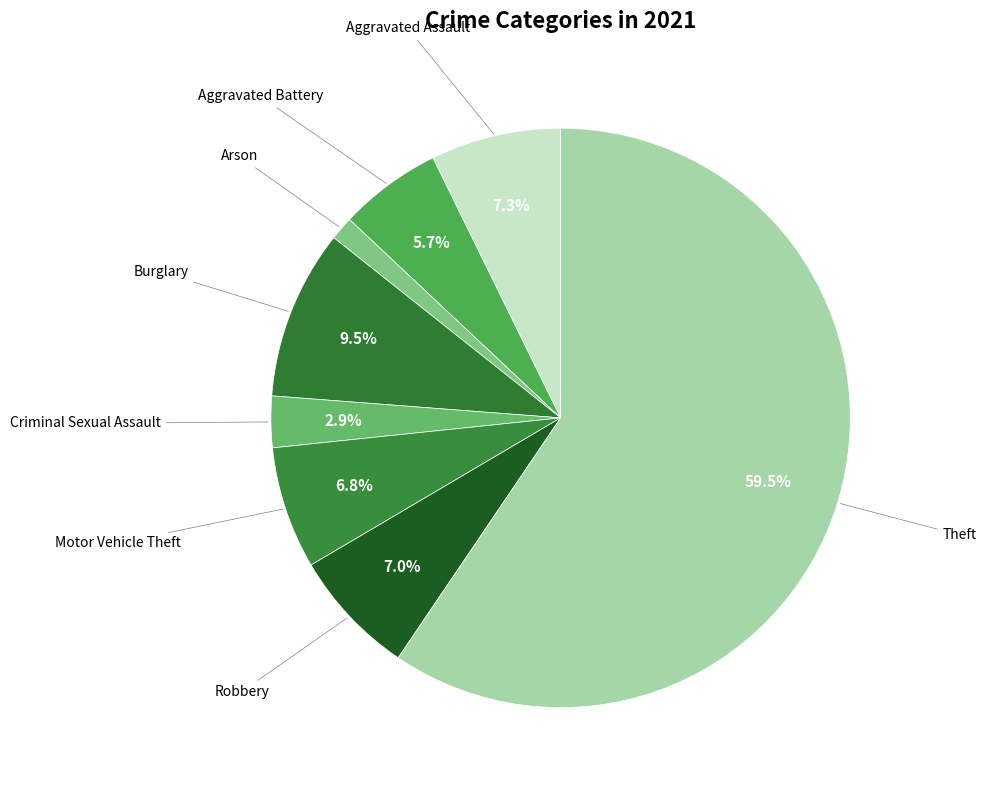

Which category has the smallest portion of the pie?

Arson